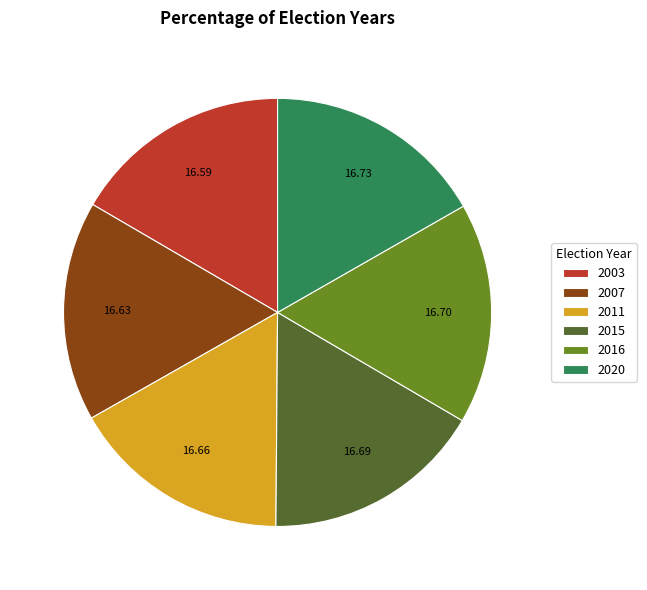

What is the ratio of the value at 2015 to the value at 2003?

1.0